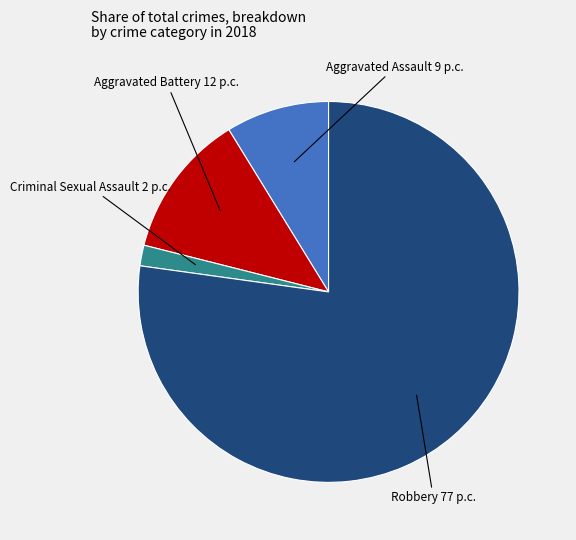

Which slice represents more than half of the pie?

Robbery